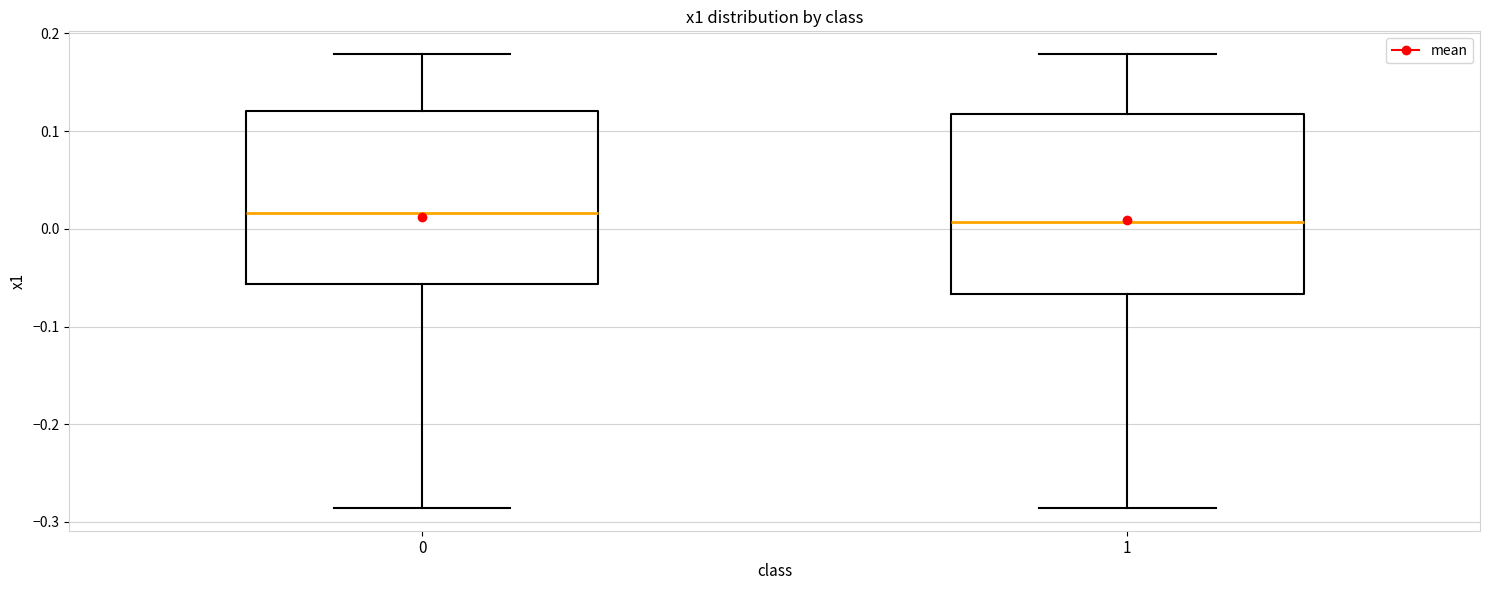

Reading left to right, read every box against the y-axis: the position of its median line, the range the box covers, and the ends of its whiskers. The values are not printed on the chart, so give them approximately, as read against the axis.

0: median 0.02, box -0.06 to 0.12, whiskers -0.29 to 0.18
1: median 0.01, box -0.07 to 0.12, whiskers -0.29 to 0.18